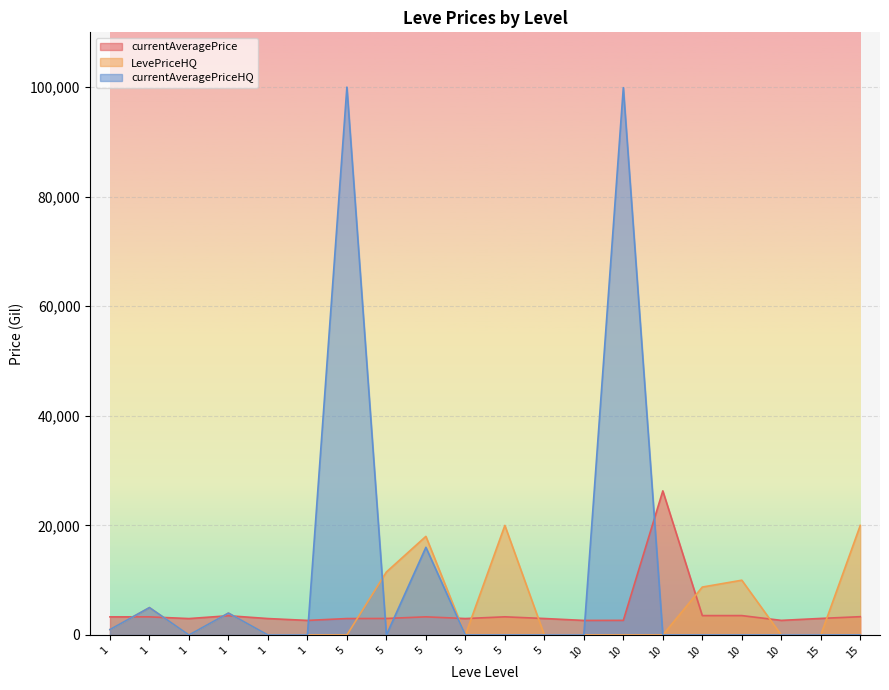

How many data points in currentAveragePrice are above 3023?

9